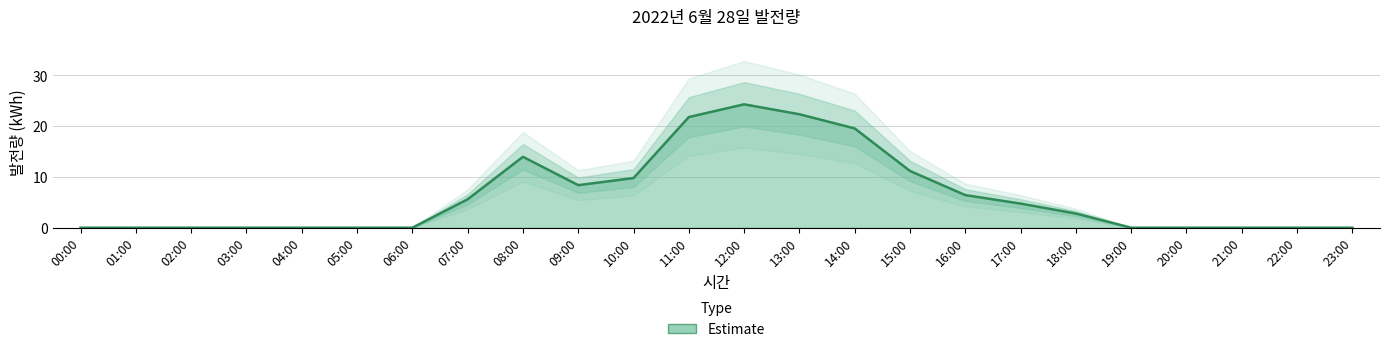

List the labels in order of value, largest first.

12:00, 13:00, 11:00, 14:00, 08:00, 15:00, 10:00, 09:00, 16:00, 07:00, 17:00, 18:00, 00:00, 01:00, 02:00, 03:00, 04:00, 05:00, 06:00, 19:00, 20:00, 21:00, 22:00, 23:00